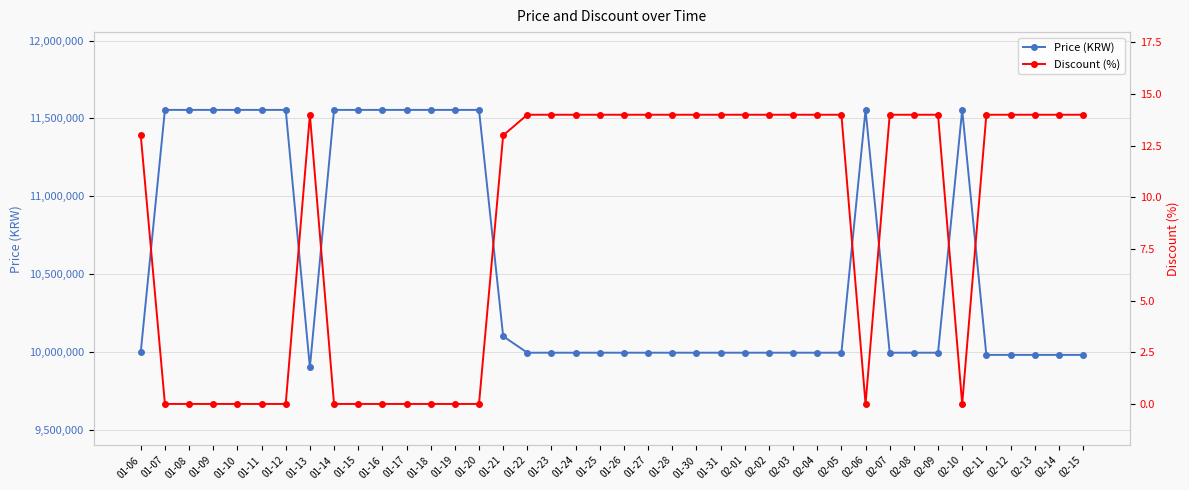

Where is the first local maximum for Discount (%)?

01-13